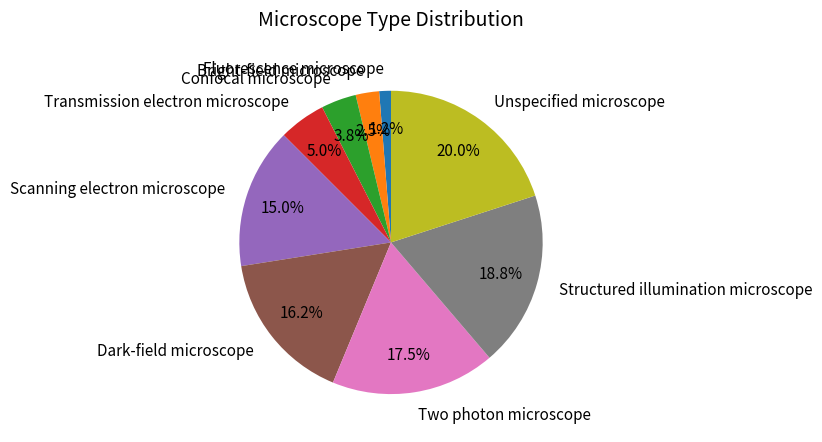

Approximately how many times larger is the value at Confocal microscope compared to Structured illumination microscope?

0.2